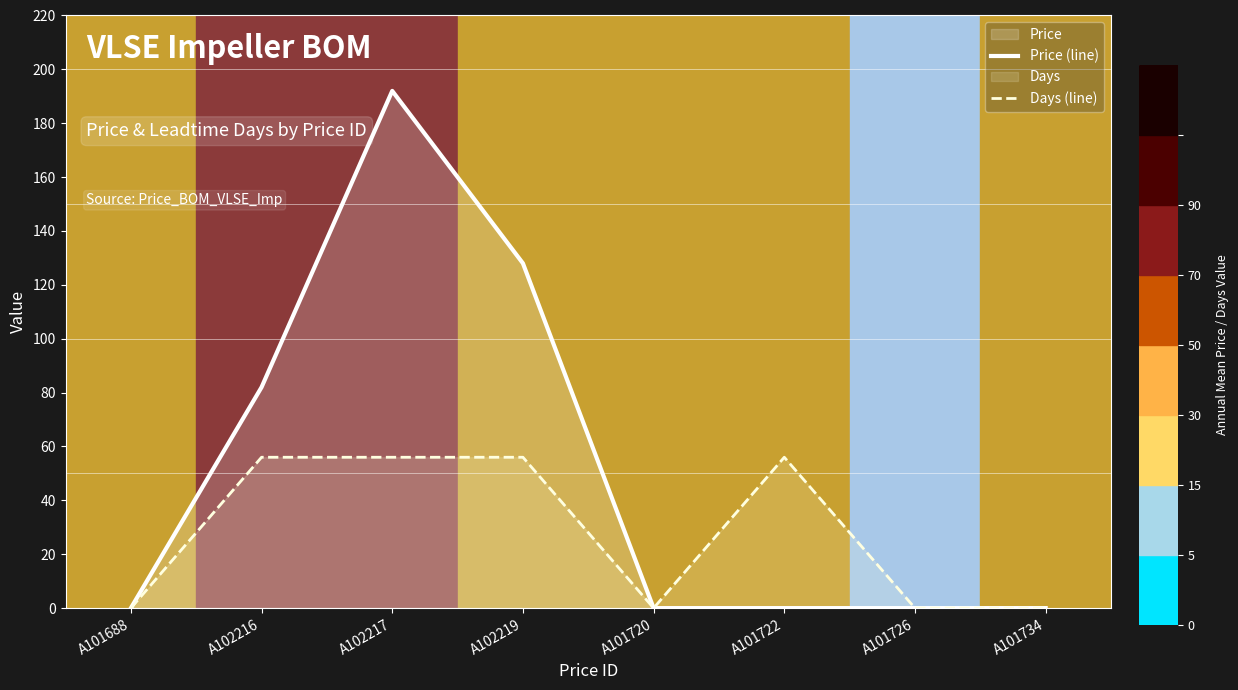

What is the label of the 8th point from the left?

A101734